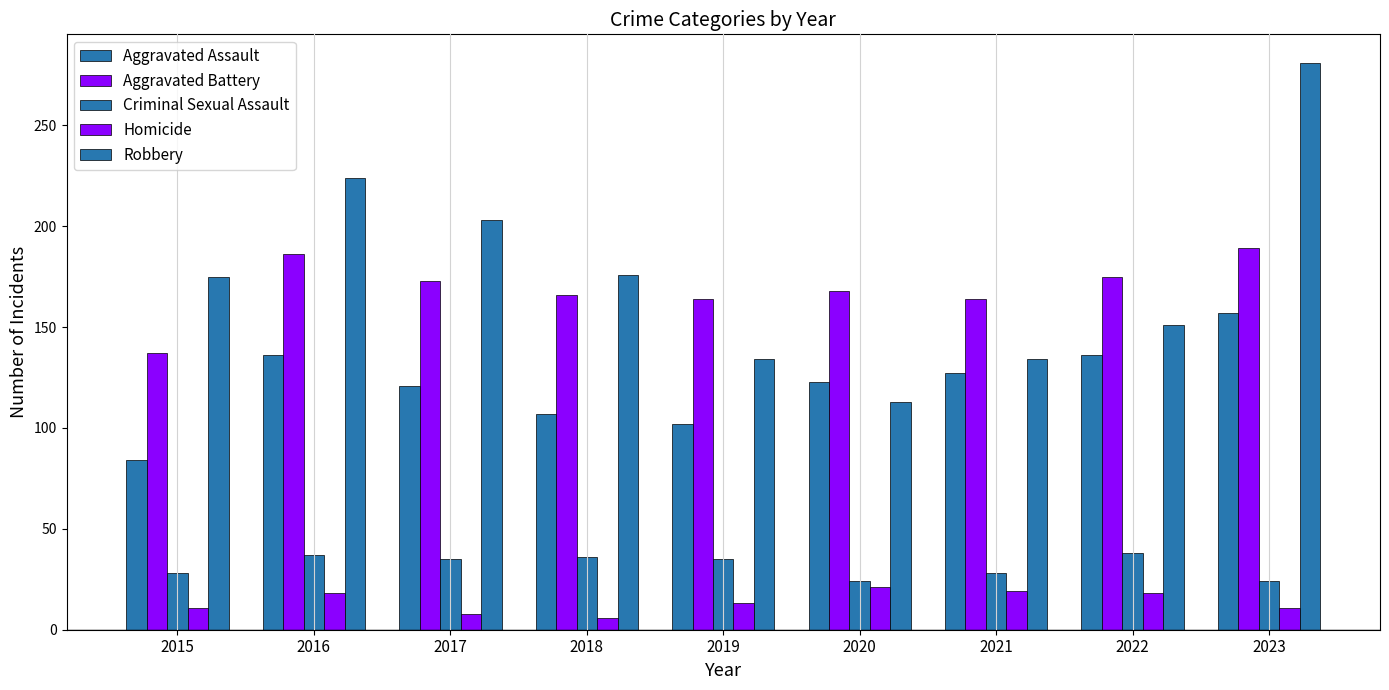

The value of Robbery at 2022 is 151. True or false?

True